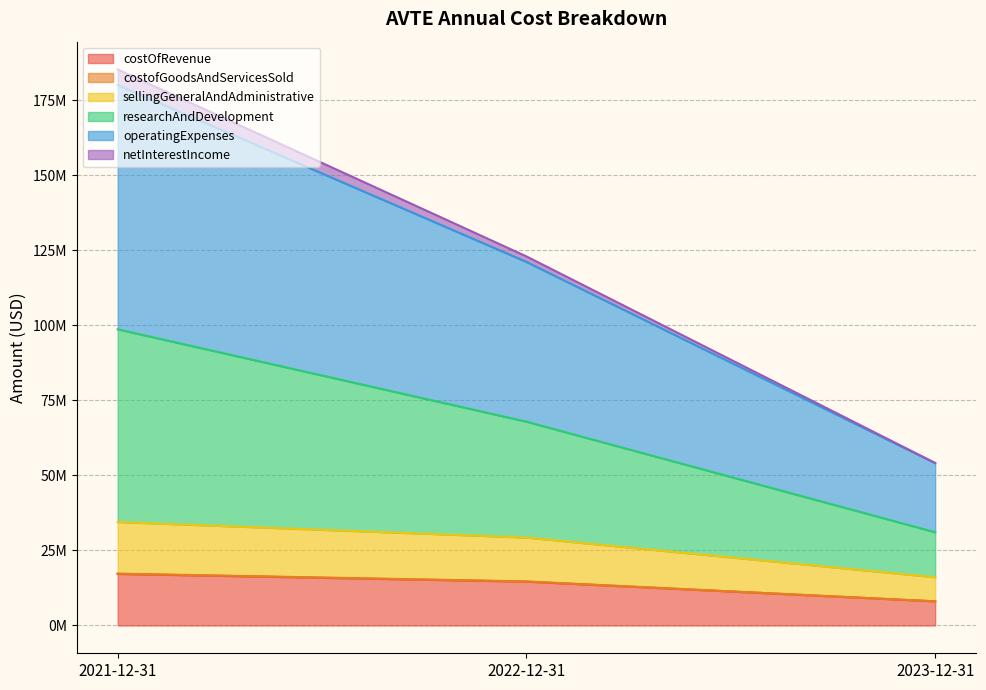

Count the number of categories in the chart.

3